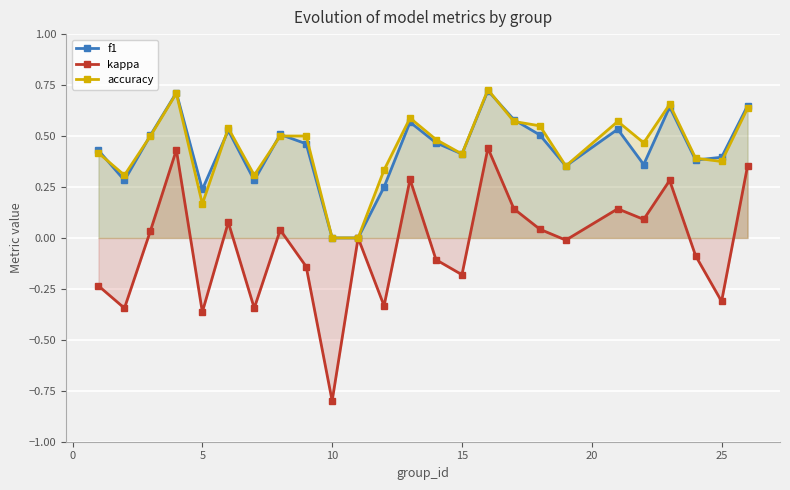

Which series has the largest range (max minus min)?

kappa